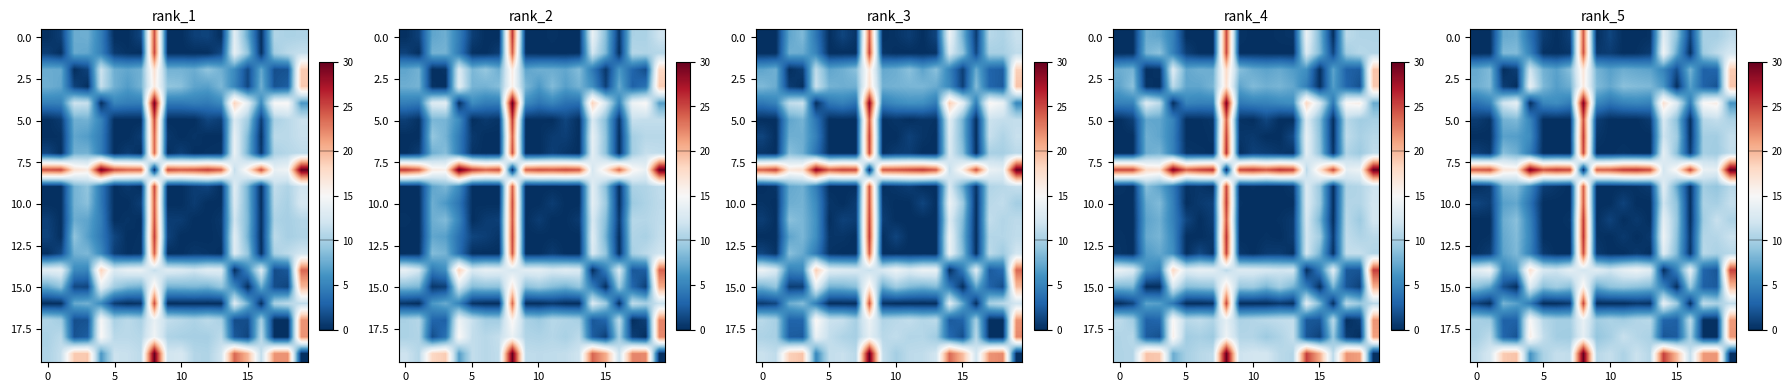

At which category is the sum across all series the highest?

8